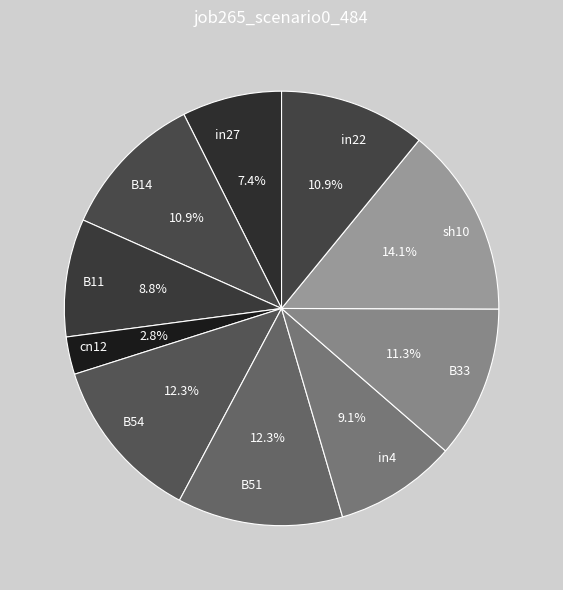

Does in4 account for over 50% of the chart?

No